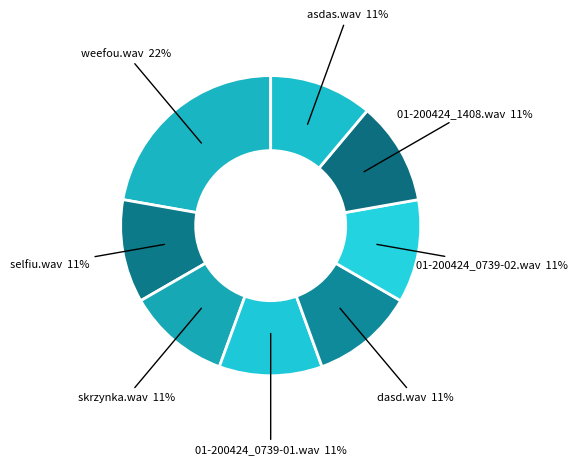

Do dasd.wav and selfiu.wav together represent more than half of the pie?

No